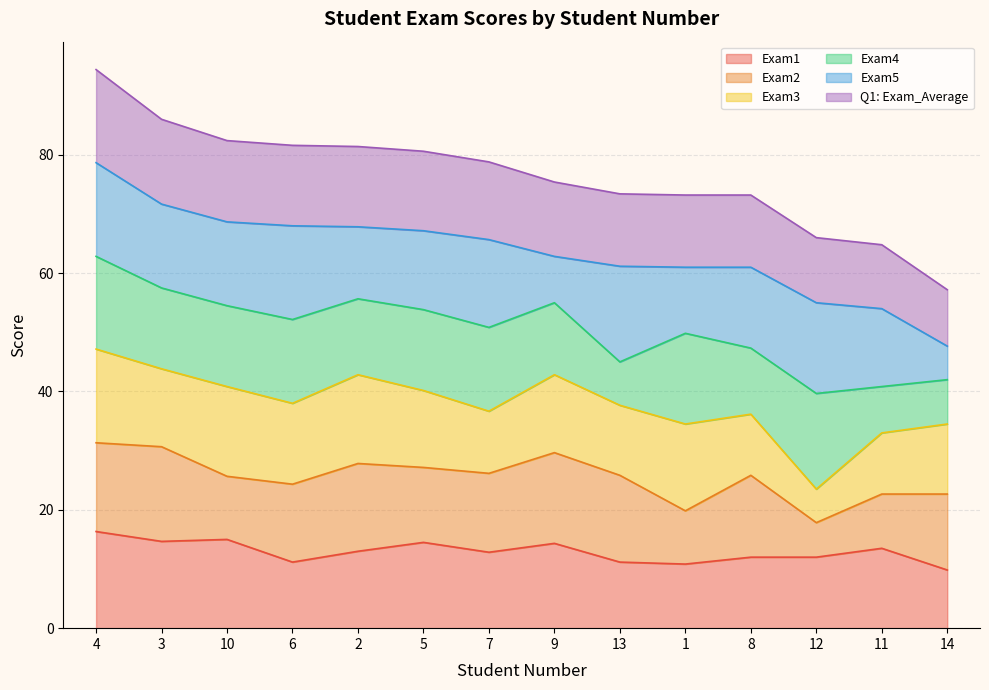

What is the label of the 3rd point from the right?

12